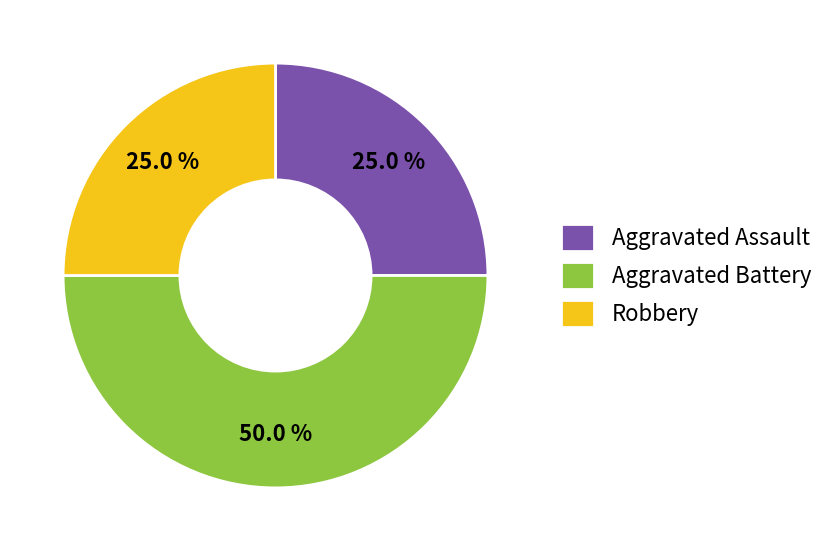

What is the largest slice in the pie chart?

Aggravated Battery